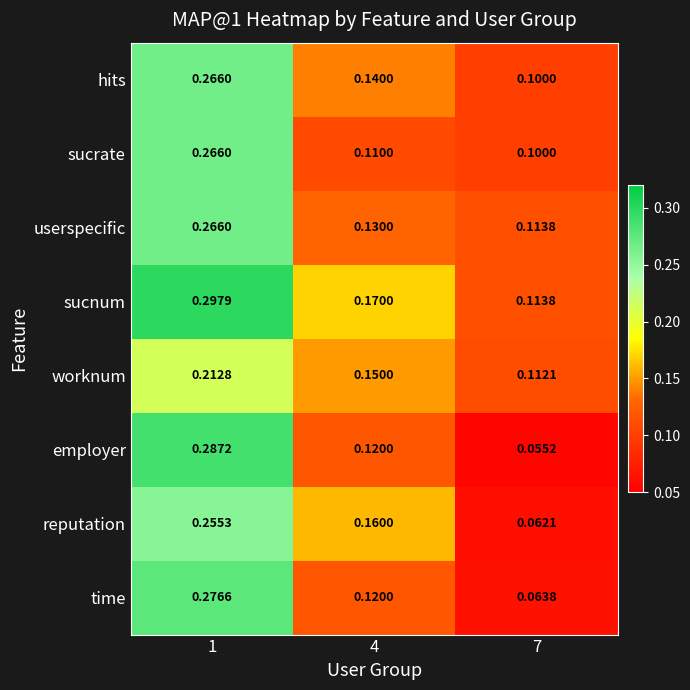

Which series has the widest spread of values?

employer